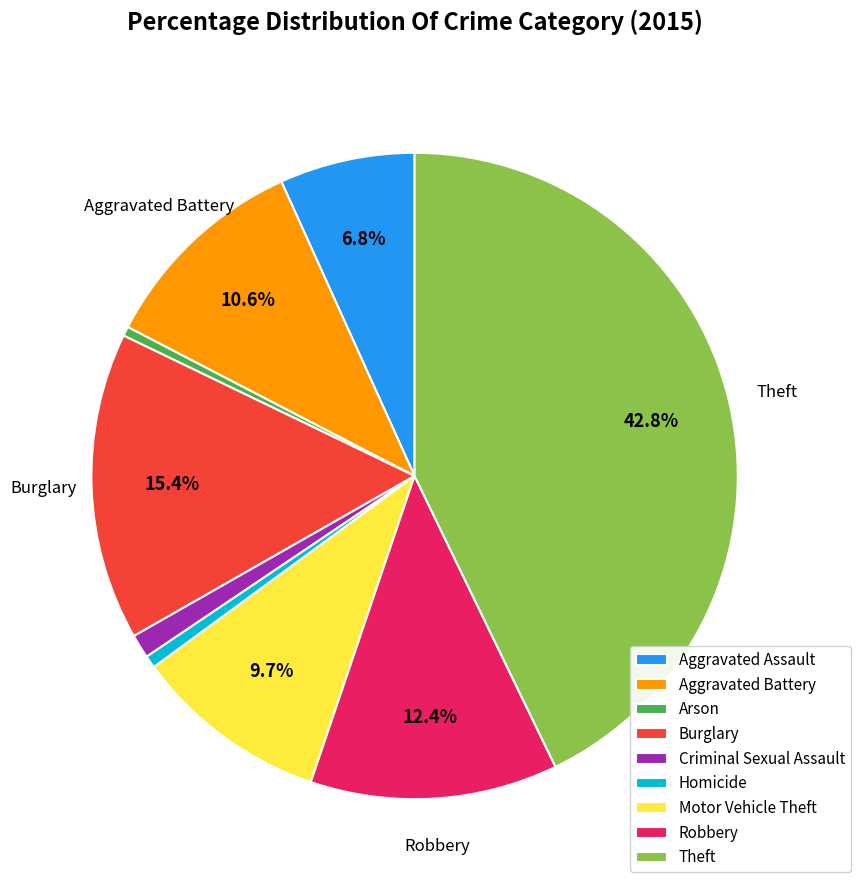

What is the total percentage of Aggravated Assault and Motor Vehicle Theft?

16.5%